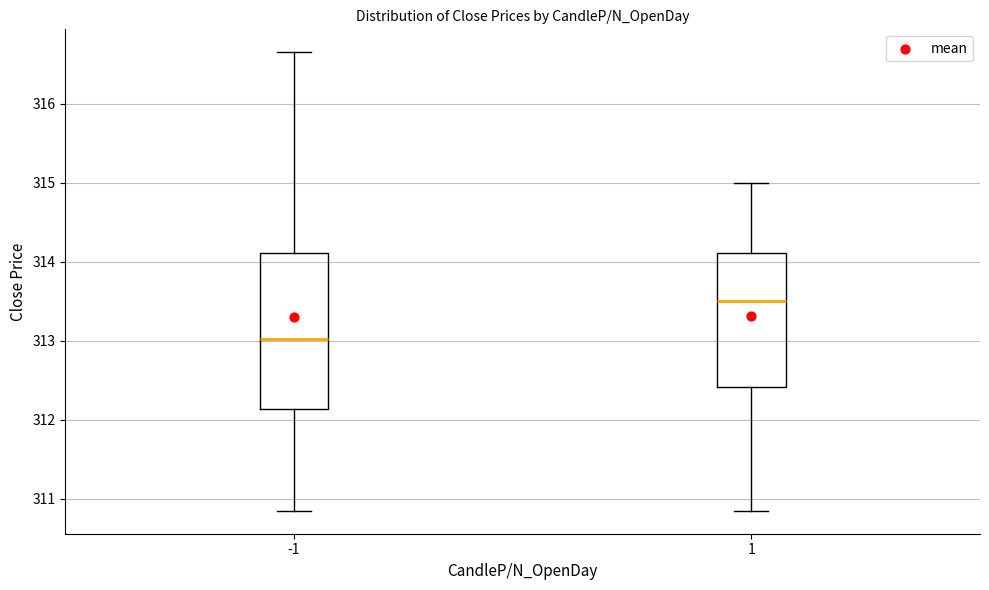

Reading left to right, transcribe this box plot: for each box, give where its median line is, the range the box spans, and where its two whiskers end, as read against the y-axis. The values are not printed on the chart, so give them approximately, as read against the axis.

-1: median 313.0, box 312.1 to 314.1, whiskers 310.9 to 316.7
1: median 313.5, box 312.4 to 314.1, whiskers 310.9 to 315.0